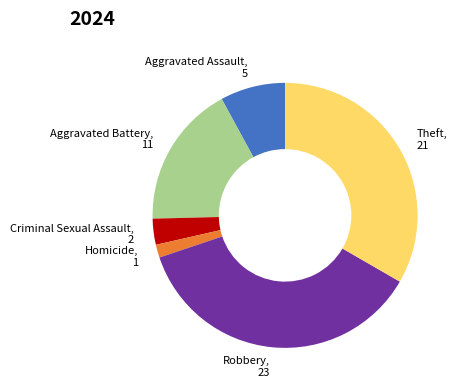

Rank the categories by value from lowest to highest.

Homicide, Criminal Sexual Assault, Aggravated Assault, Aggravated Battery, Theft, Robbery